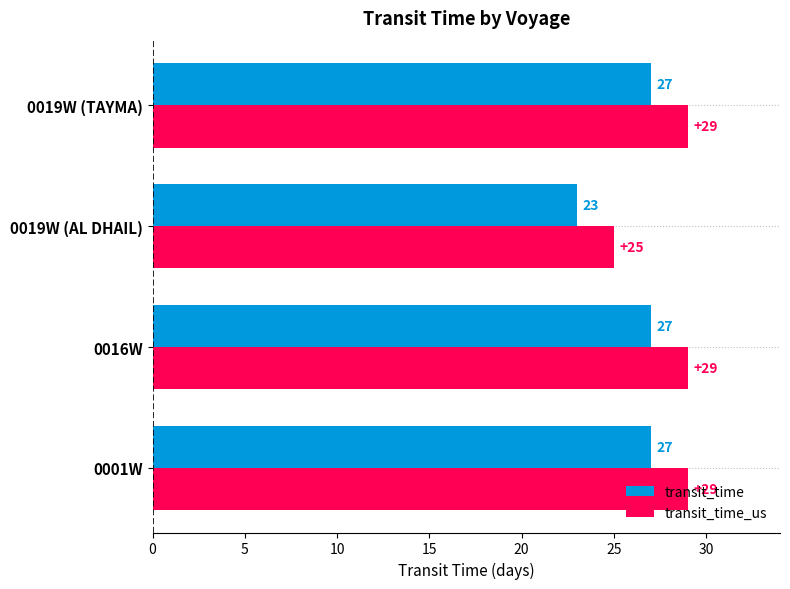

What is the lowest value of the transit_time_us series?

25